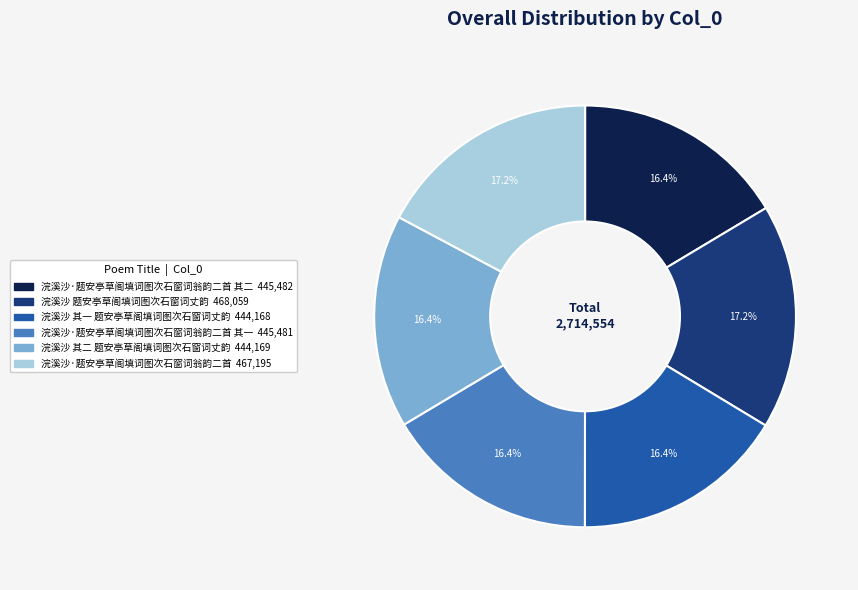

Is there a majority slice in this chart?

No